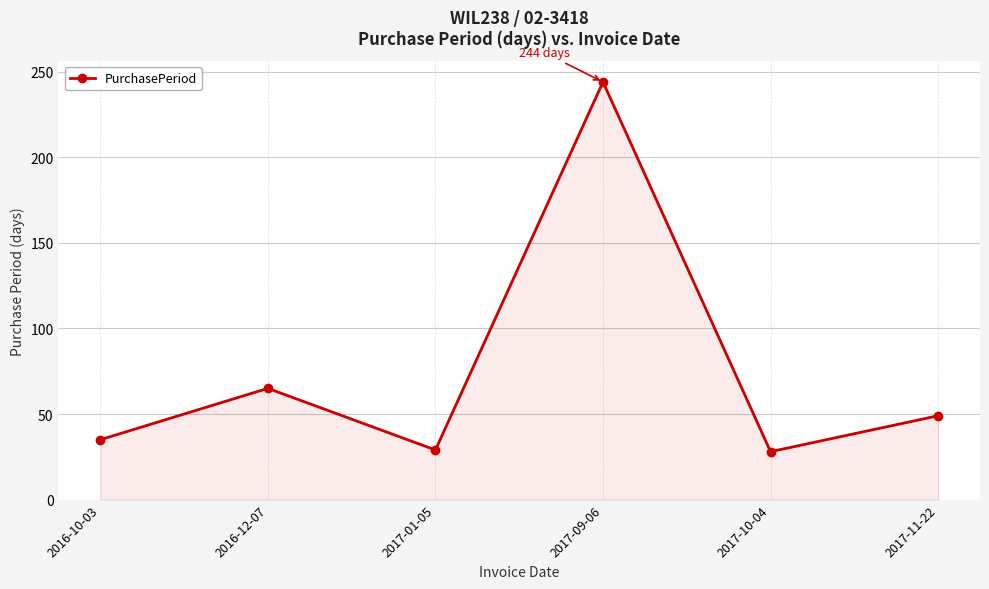

How many interior local peaks (higher than both neighbors) does the data have?

2